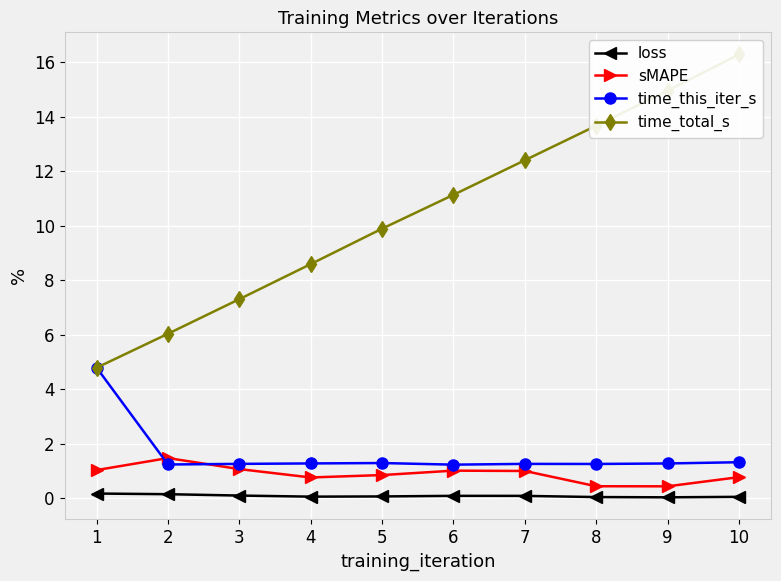

Where is the first local minimum for time_this_iter_s?

2